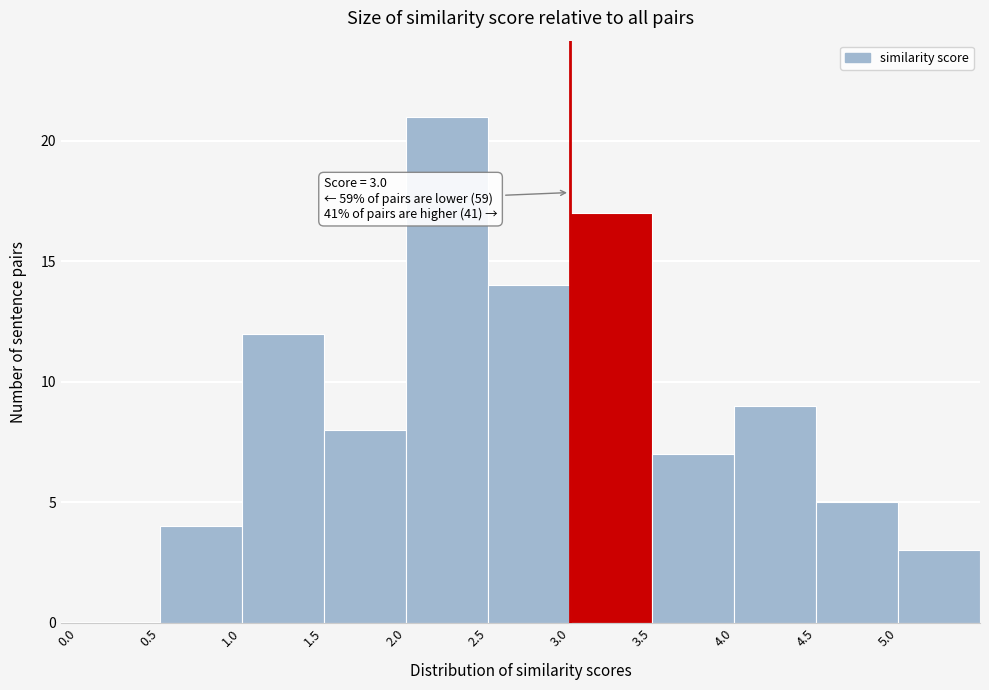

Which range on the x-axis has the tallest bar?

2.0 to 2.5